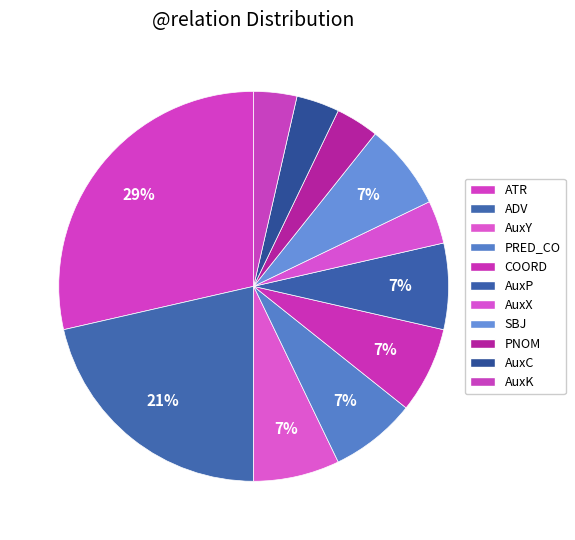

Count the number of slices in the pie.

11